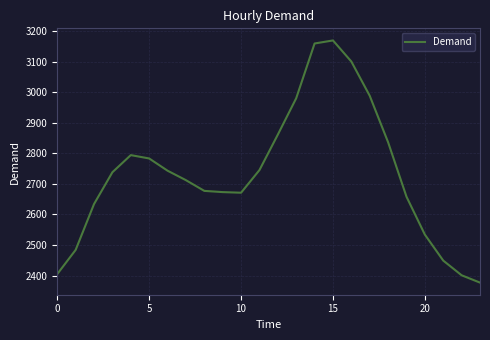

What is the smallest value displayed?

2377